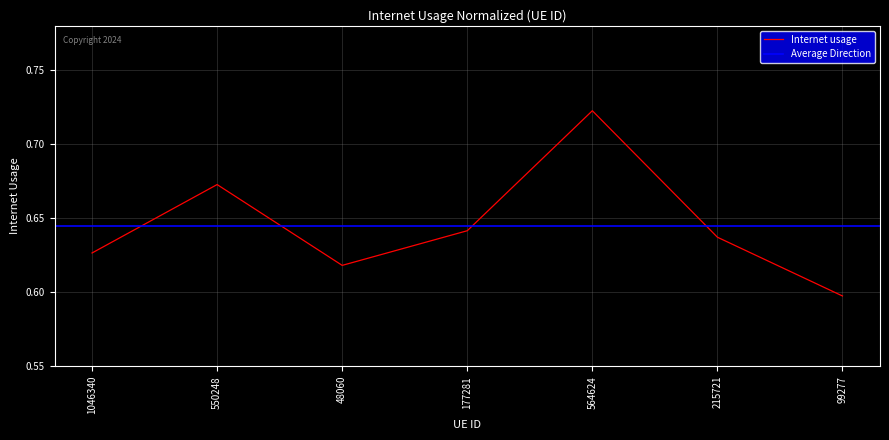

Where is the data nearest to the value 0?

99277